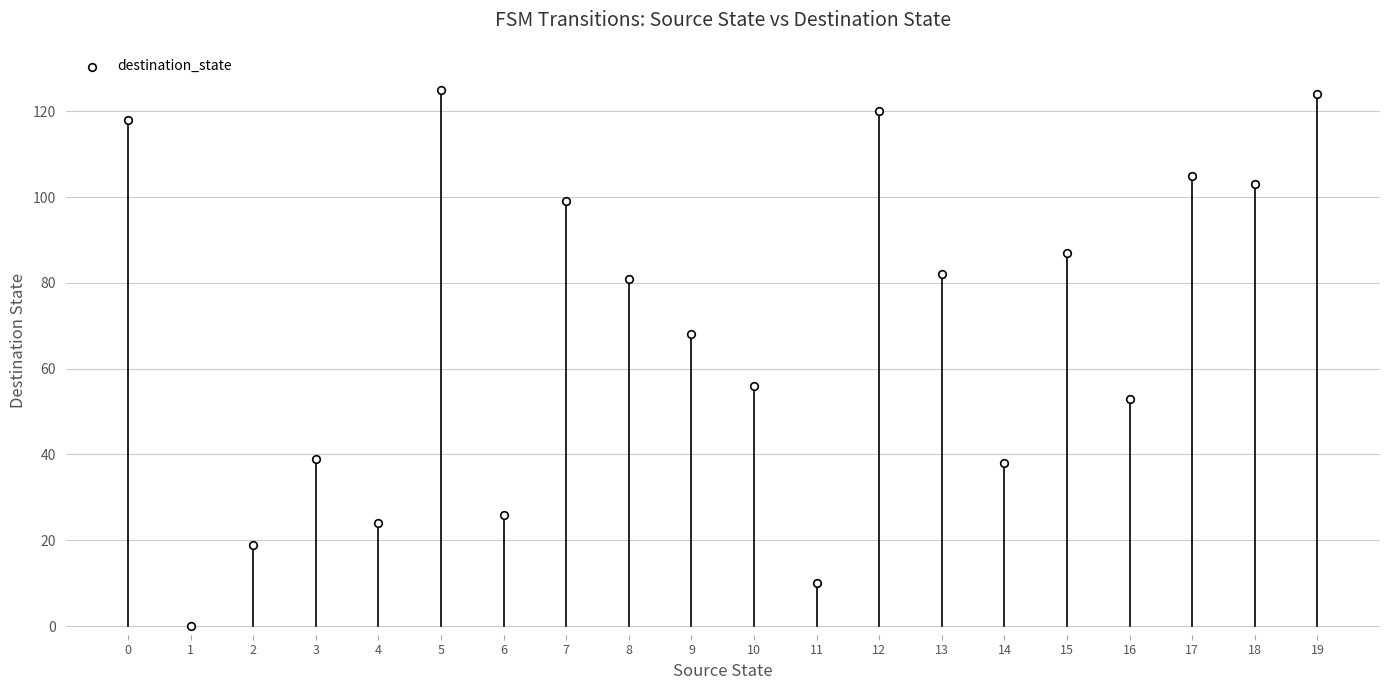

What is the range of Y values (max minus min)?

125